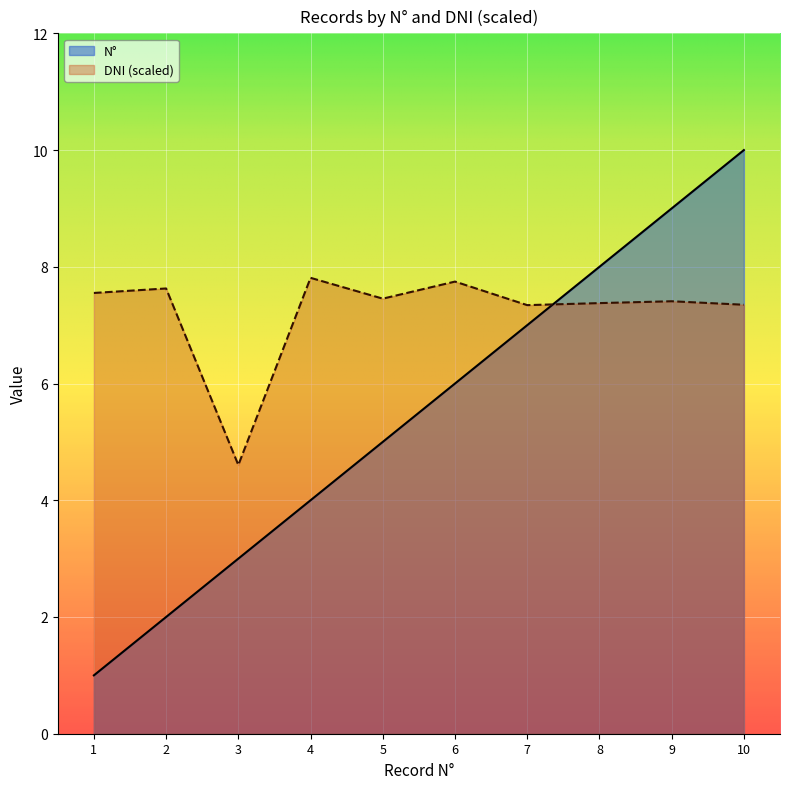

Does the chart display data point markers on the line(s)?

No